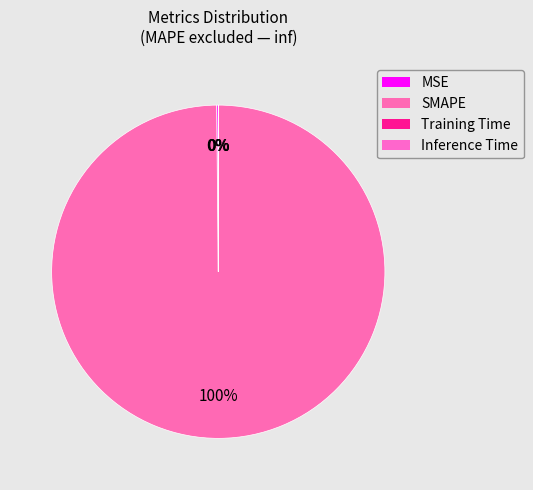

To the nearest percent, what is the difference between the largest and smallest slice percentages?

100%